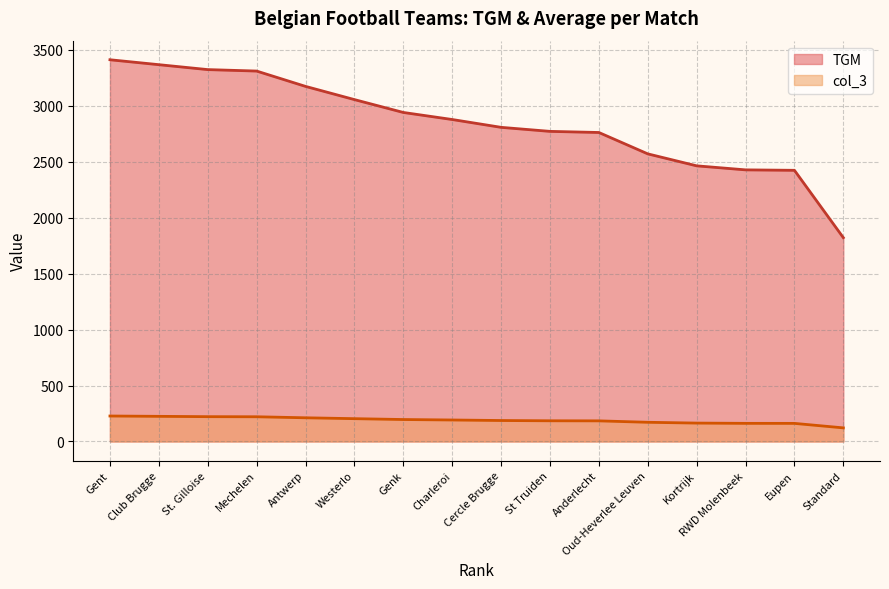

How many lines are shown in the chart?

2